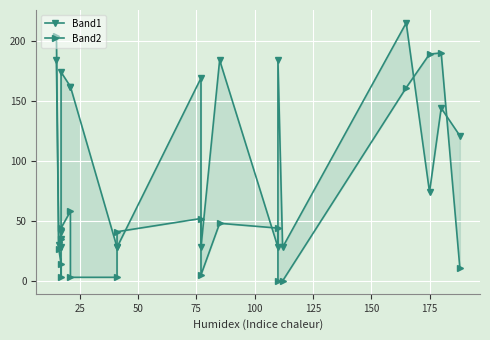

The value of Band1 at 75 is 6. True or false?

False